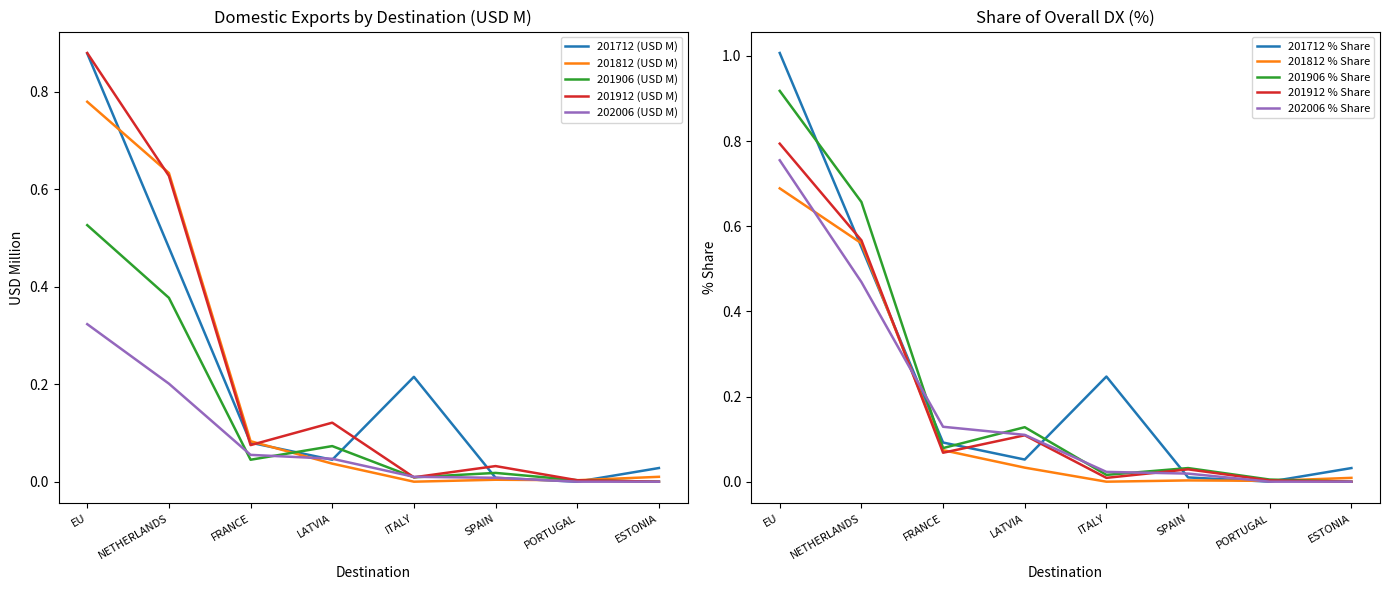

Is the value of 201912 (USD M) at LATVIA greater than the value of 201712 (USD M) at FRANCE?

Yes